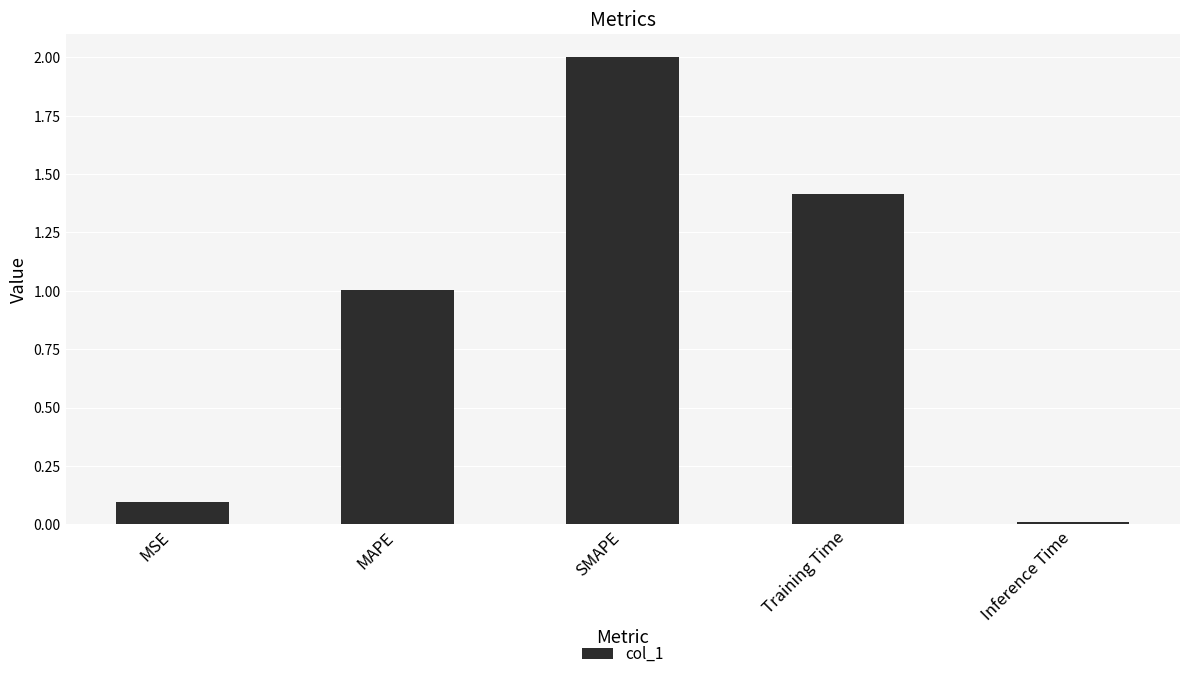

Is it true that the value at Training Time is 1.4?

True